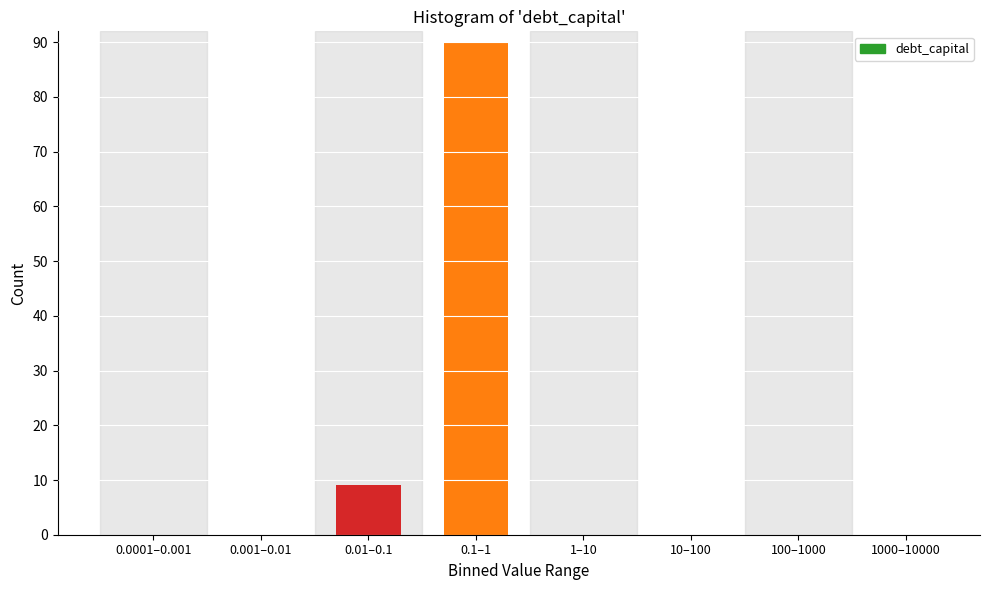

Reading right to left, extract all data points from this chart.

1000–10000=0	100–1000=0	10–100=0	1–10=0	0.1–1=90	0.01–0.1=9	0.001–0.01=0	0.0001–0.001=0